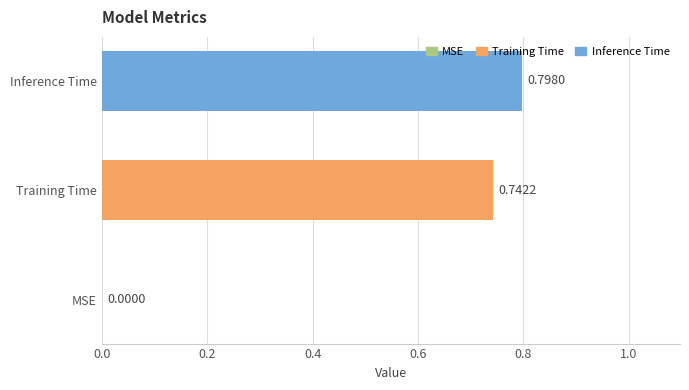

At which label is the value closest to 0?

MSE